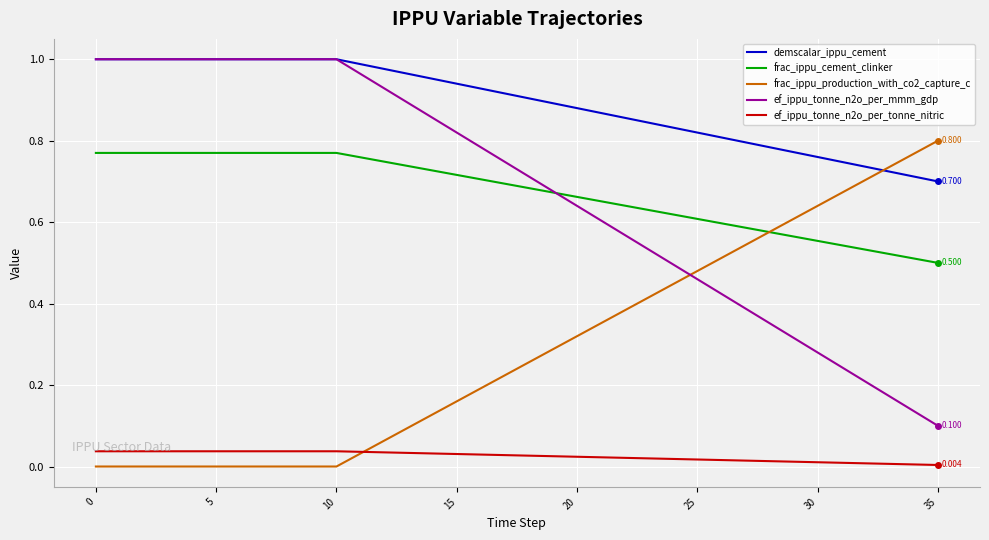

Which series has the largest total across all categories?

demscalar_ippu_cement